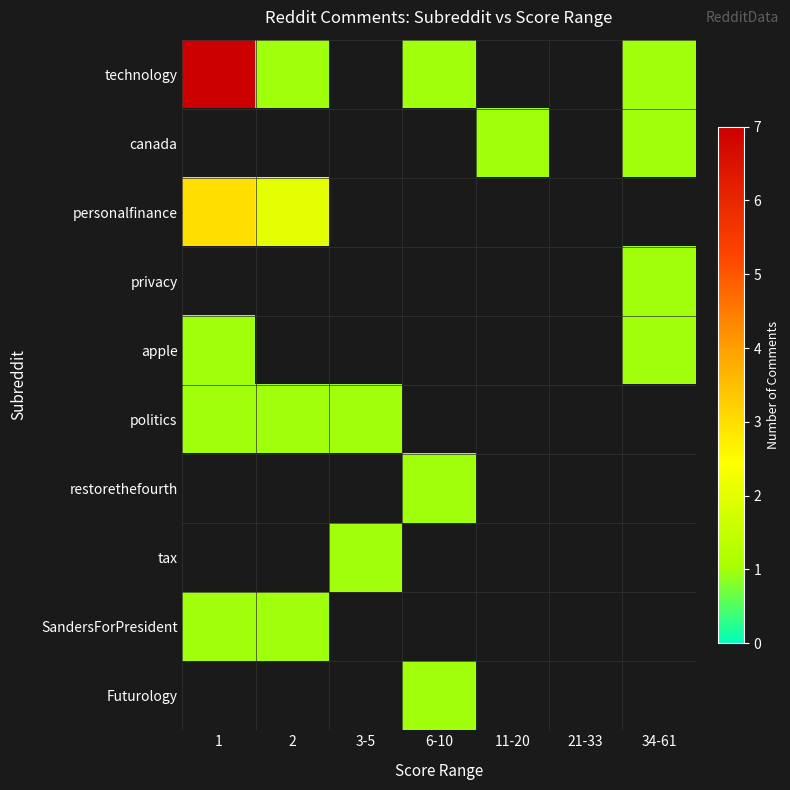

At 1, list the series in order from smallest to largest.

canada, privacy, restorethefourth, tax, Futurology, apple, politics, SandersForPresident, personalfinance, technology